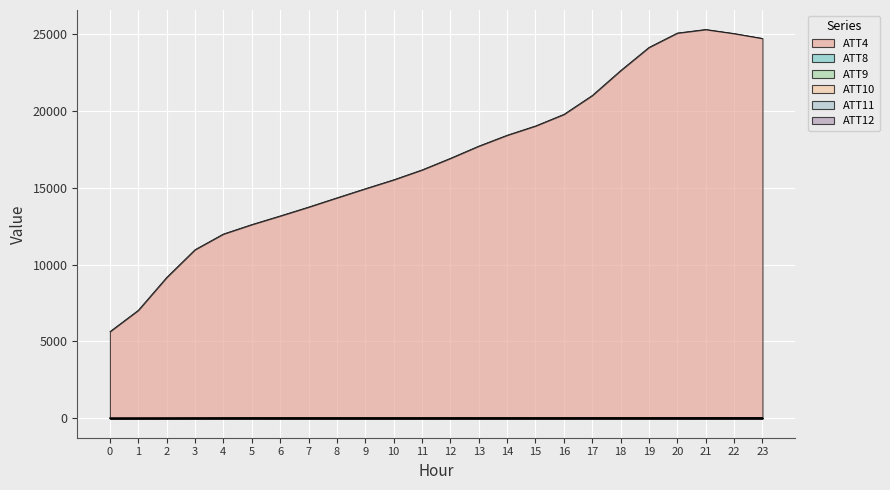

Which series changed the most between 7 and 21?

ATT4